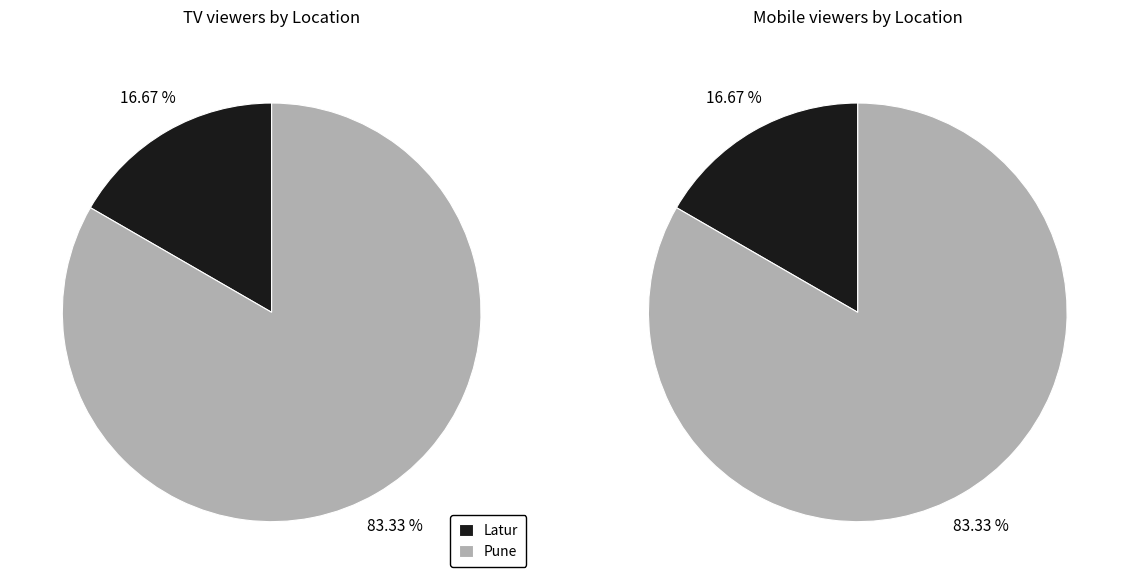

The Pune slice represents 83% of the pie. True or false?

True